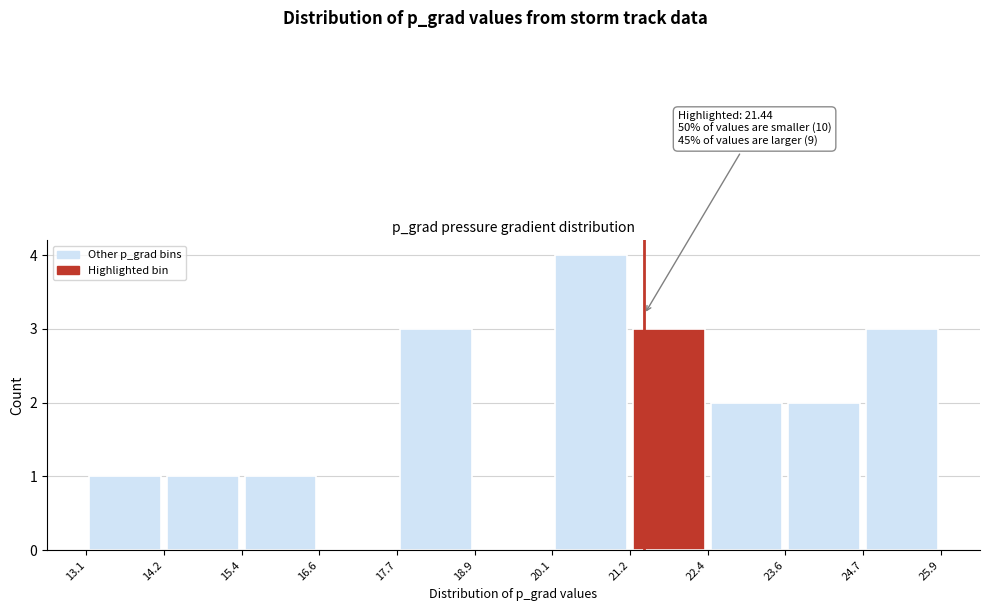

Which range on the x-axis has the tallest bar?

20.1 to 21.2